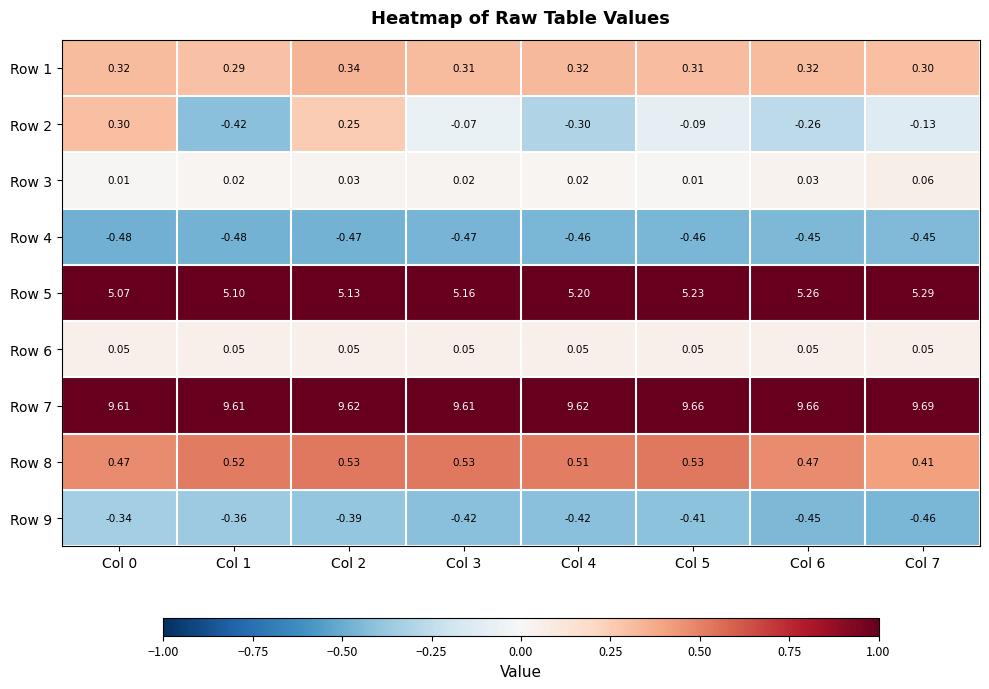

Is the value of Row 9 at Col 7 greater than the value of Row 7 at Col 6?

No